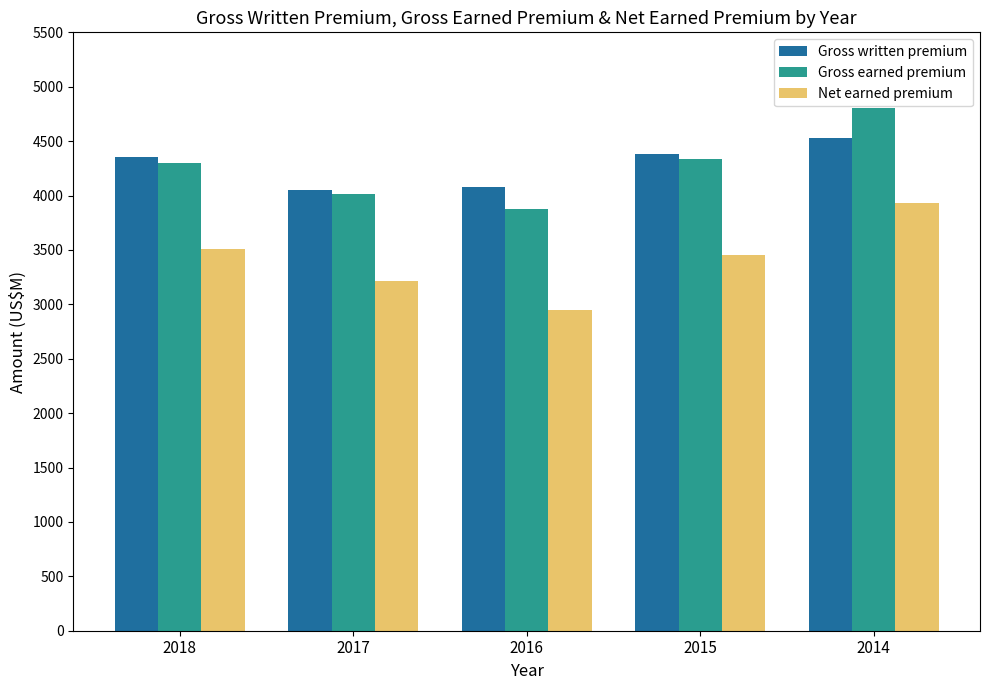

How many data points in Net earned premium are less than 3454?

2